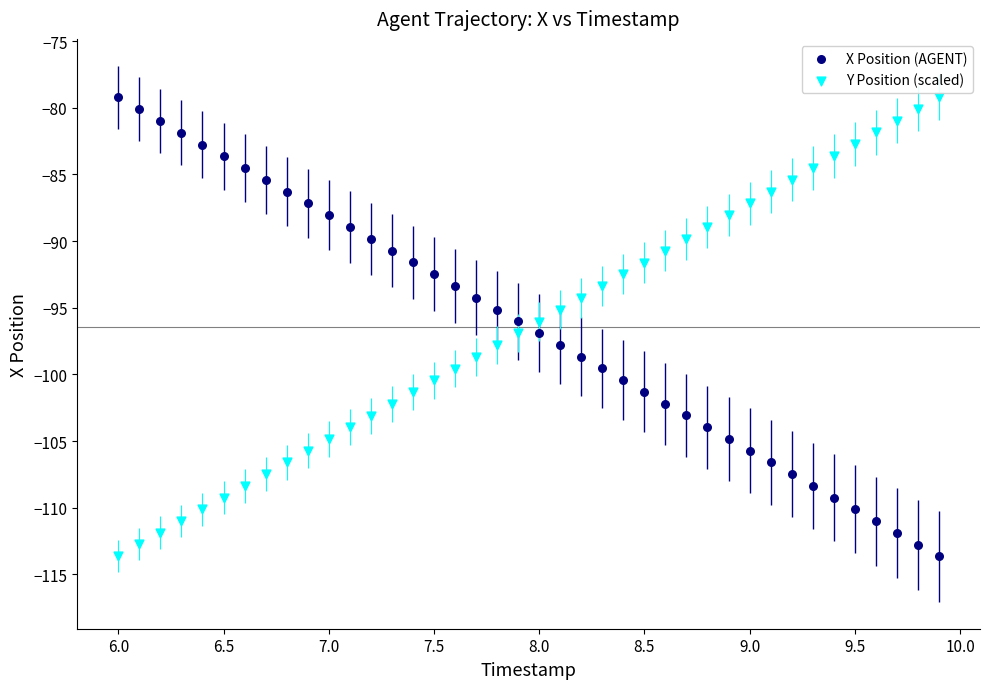

What is the X range (max minus min) for the scatter plot?

3.9